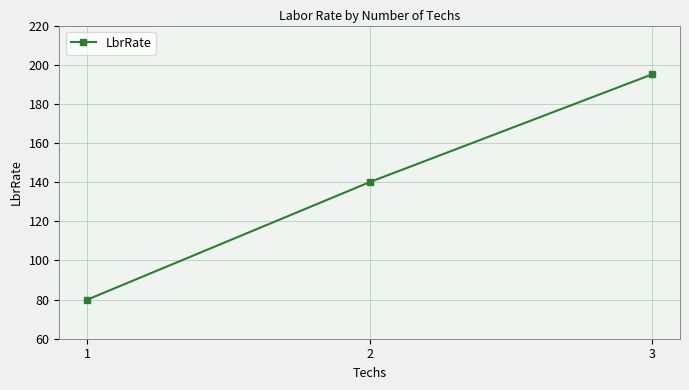

How many lines are shown in the chart?

1